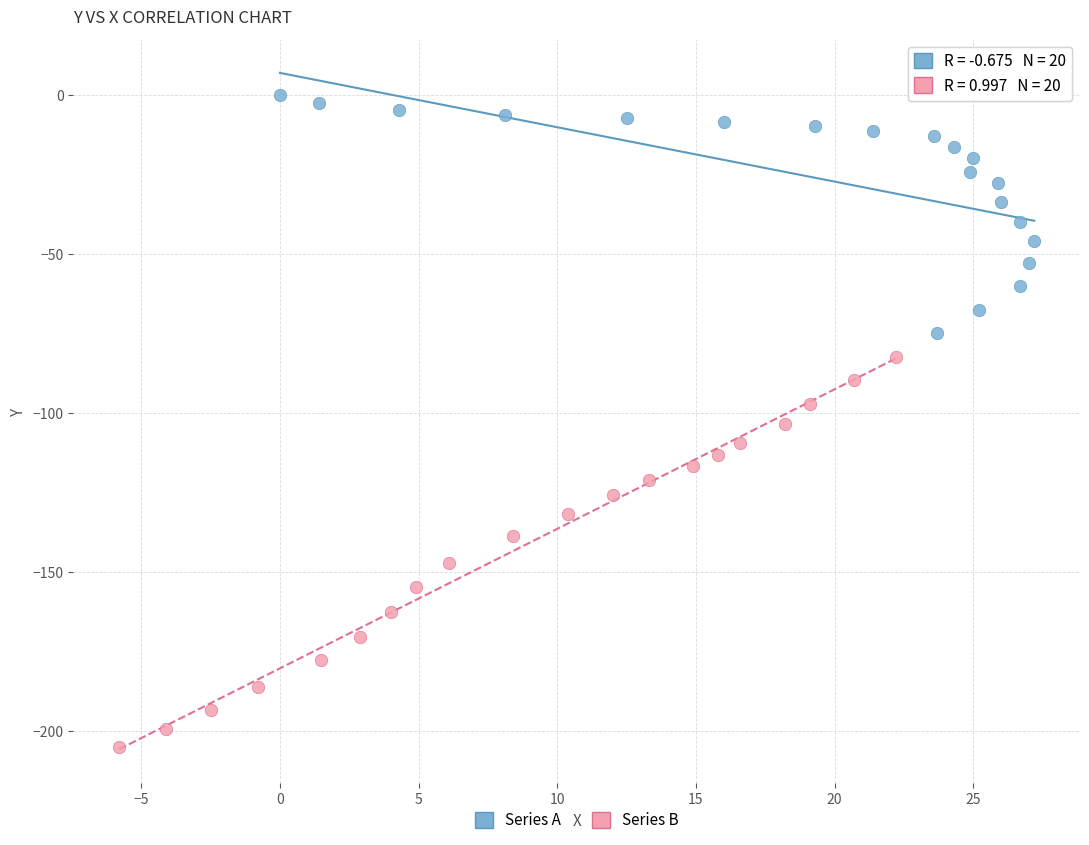

Which series reaches the maximum Y coordinate?

Series A